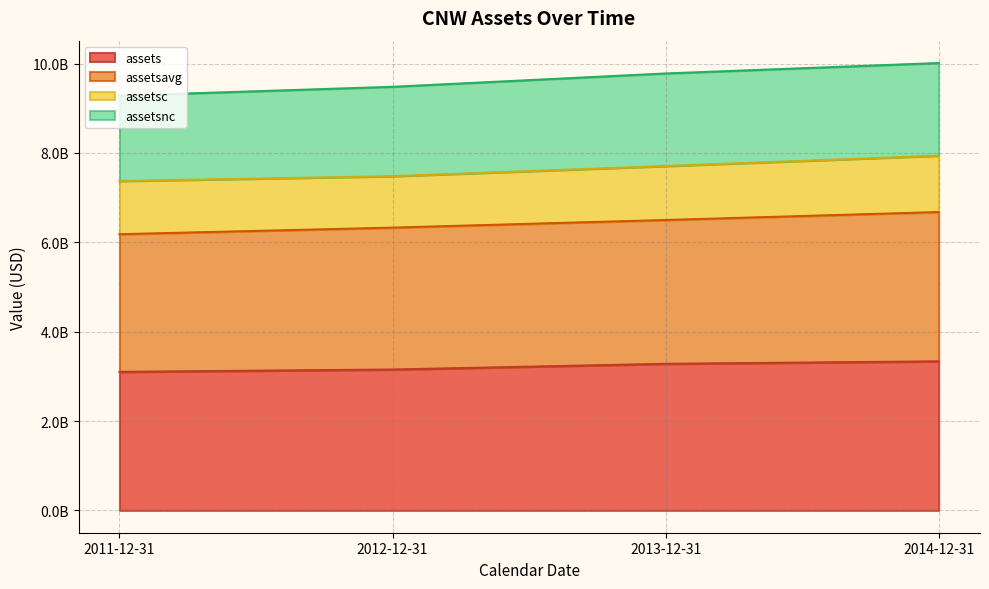

Which category has the lowest value in the assetsavg series?

2011-12-31